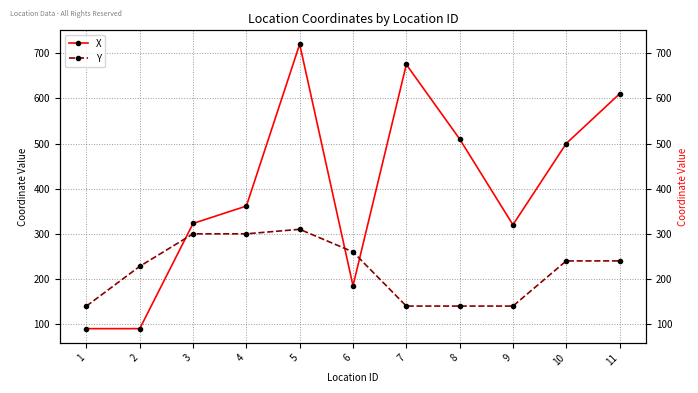

Where does the Y series first go above 240?

3